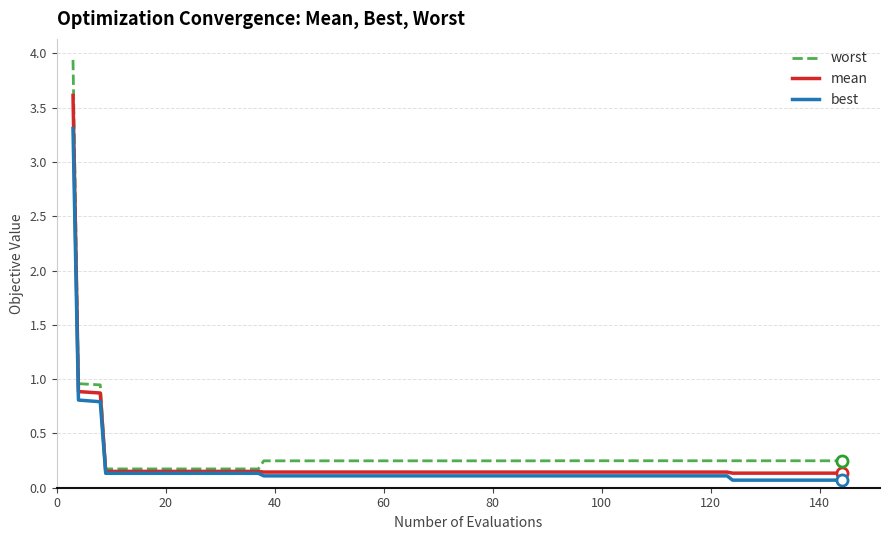

What is the average value of the mean series?

0.3